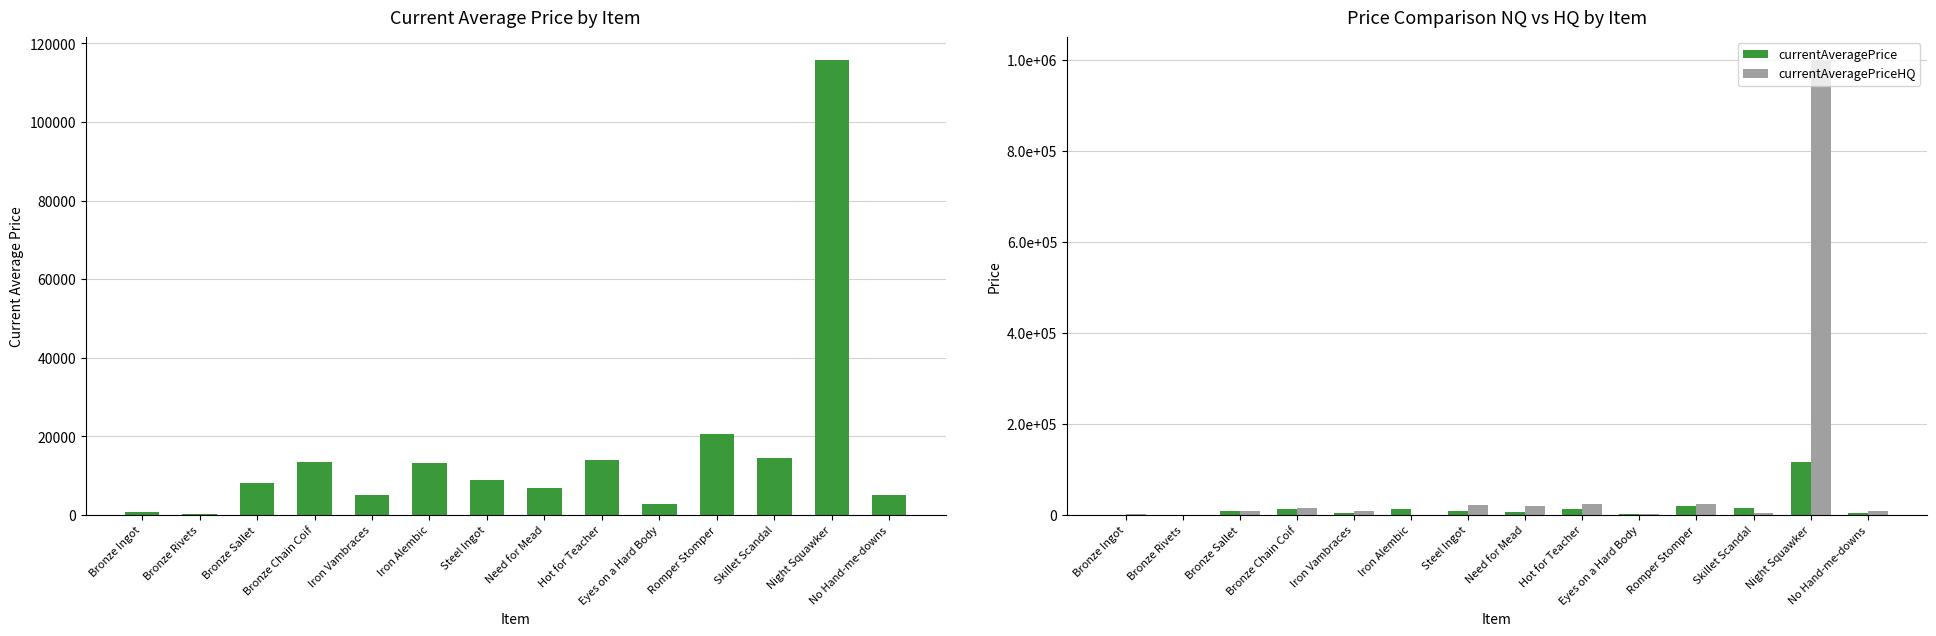

What is the difference between the currentAveragePriceHQ values at Iron Vambraces and Steel Ingot?

14299.7